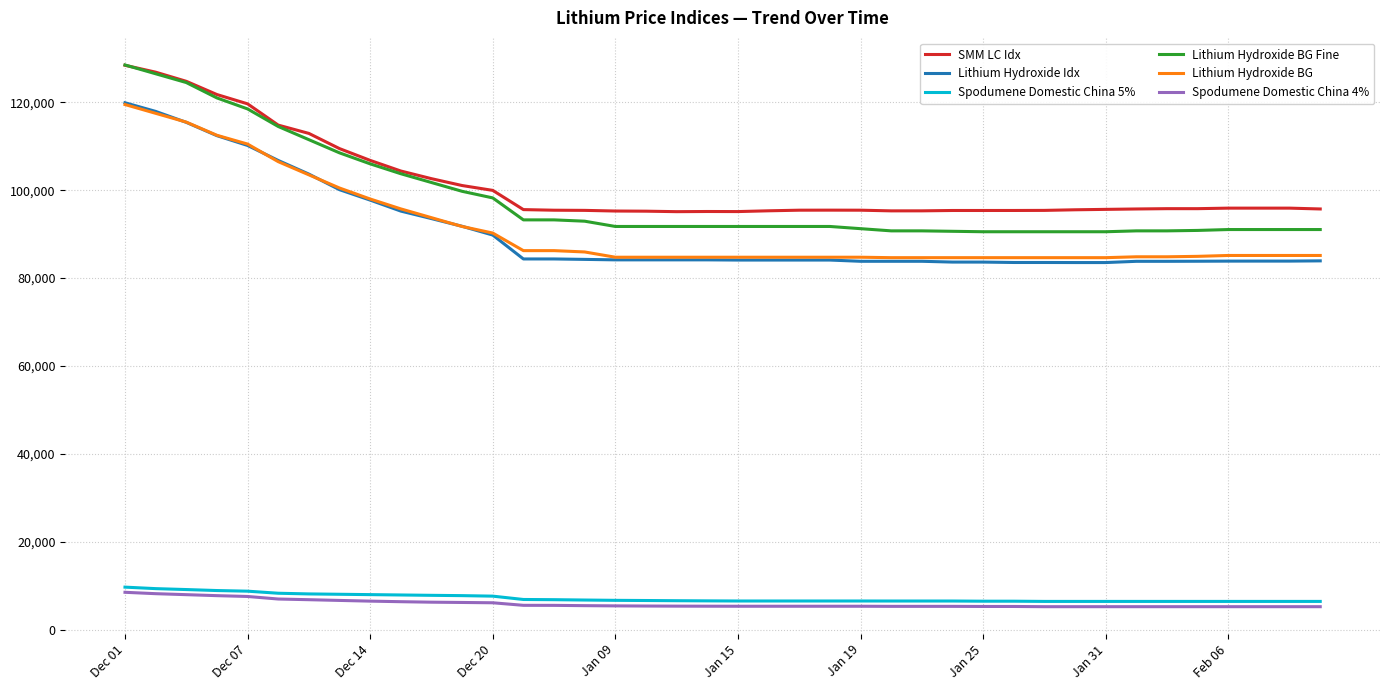

Does the chart display data point markers on the line(s)?

No